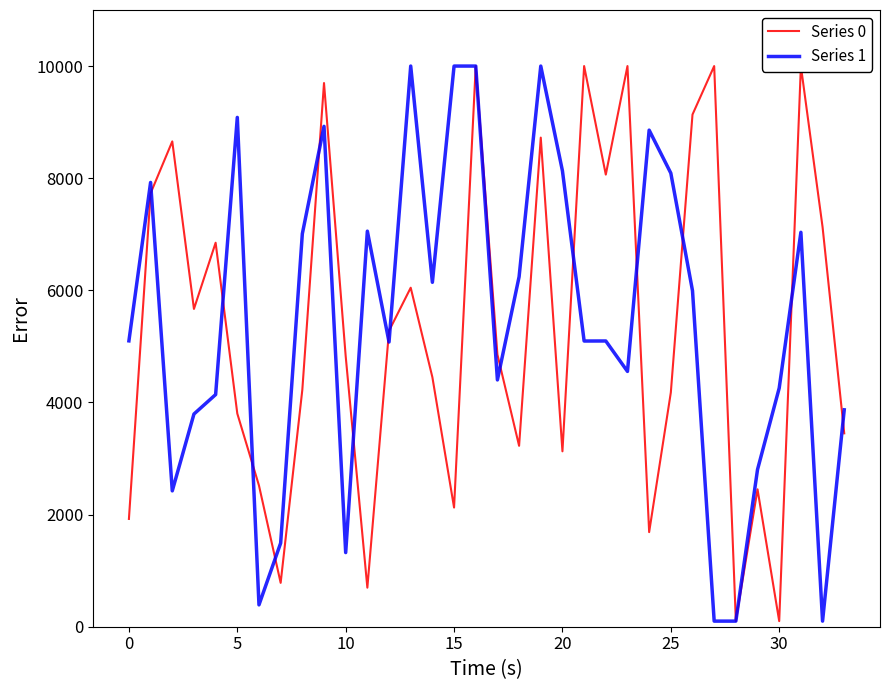

What is the highest value of the Series 1 series?

10000.0